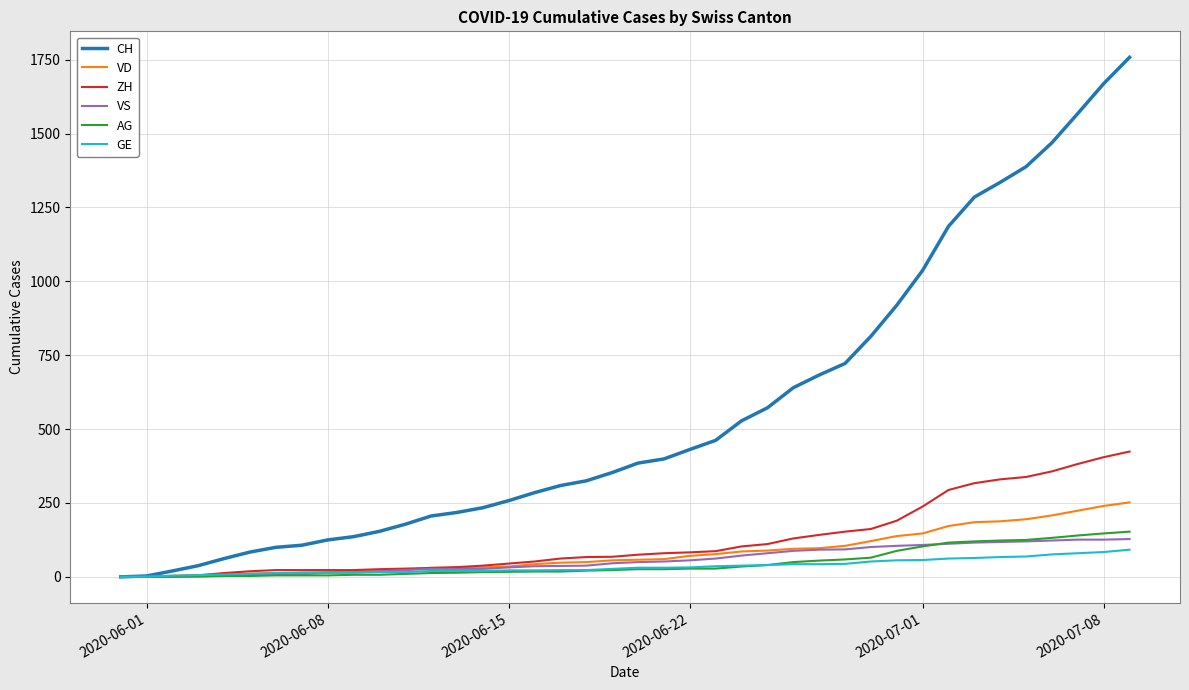

List the series in order of their peak value, lowest first.

GE, VS, AG, VD, ZH, CH